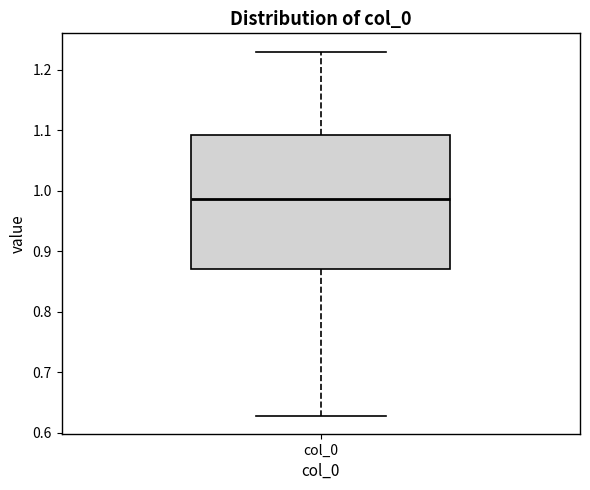

Transcribe this box plot: give where the median line is, the range the box spans, and where the two whiskers end, as read against the y-axis. The values are not printed on the chart, so give them approximately, as read against the axis.

median 0.99, box 0.87 to 1.09, whiskers 0.63 to 1.23